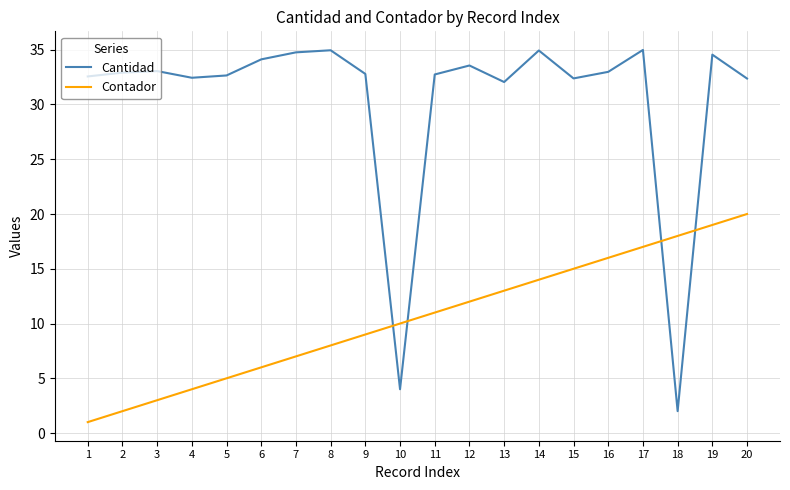

What is the sum of the Contador values at 2 and 17?

19.0